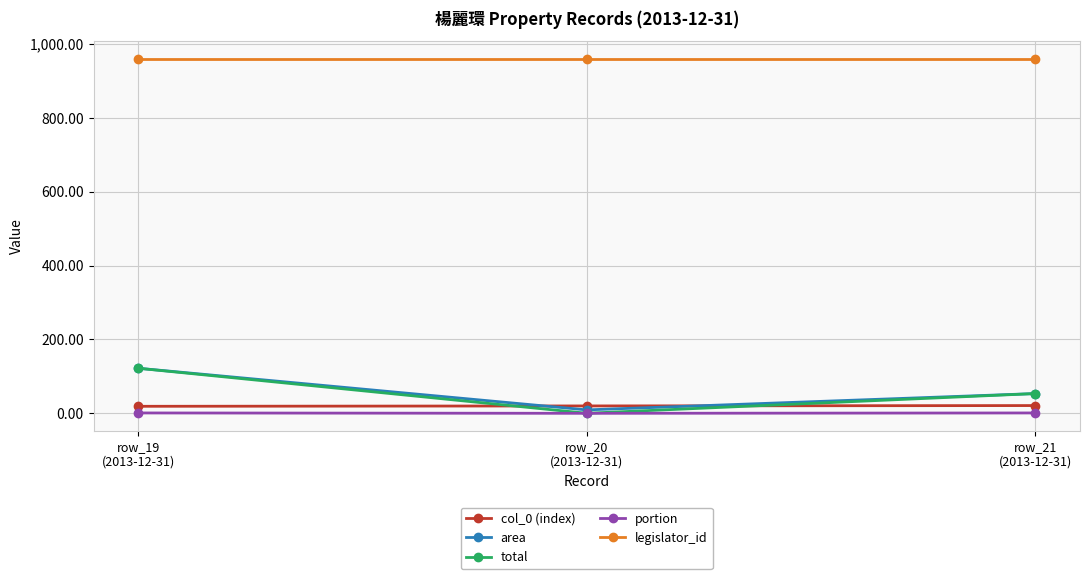

Which series has the largest total across all categories?

legislator_id